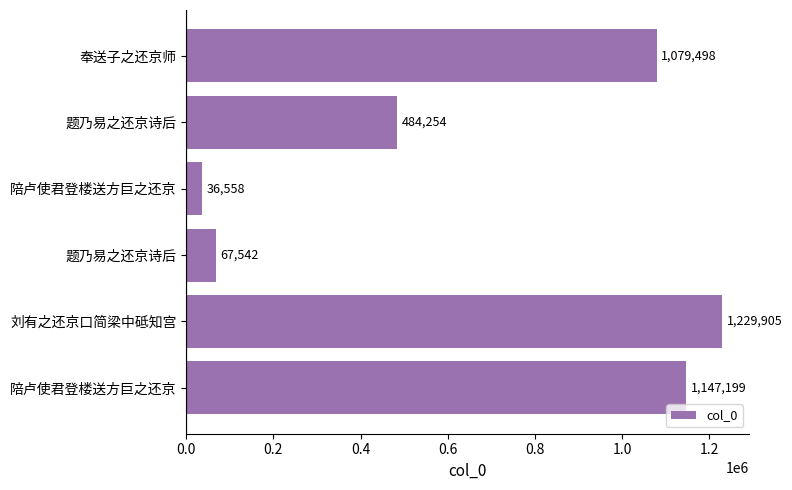

How many categories are shown in the chart?

6